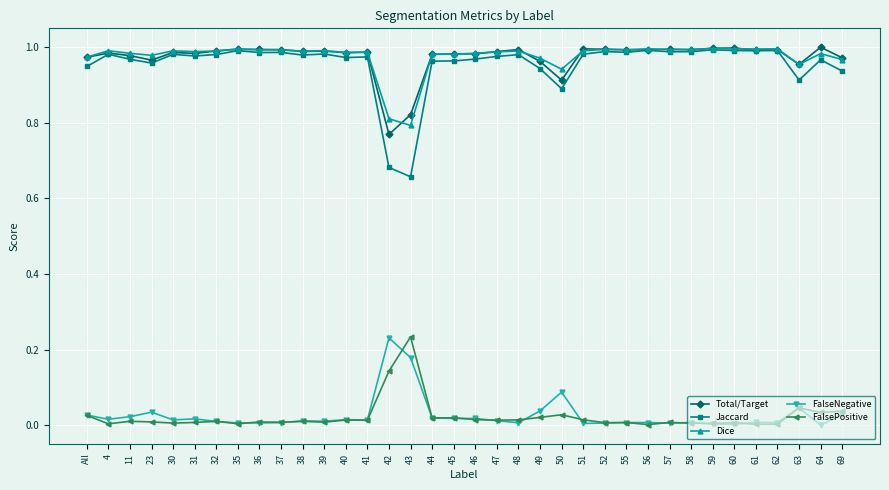

What is the label of the 29th point from the right?

35